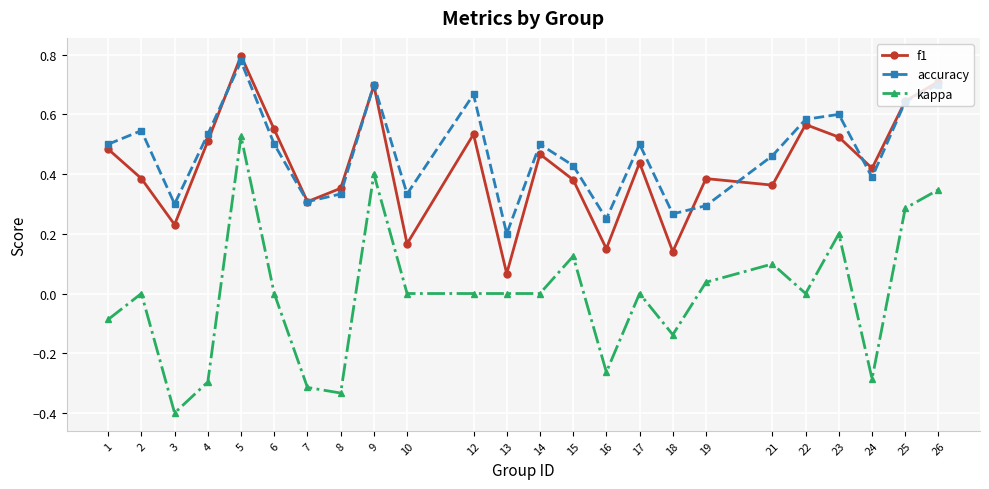

At which label does f1 reach its minimum?

13